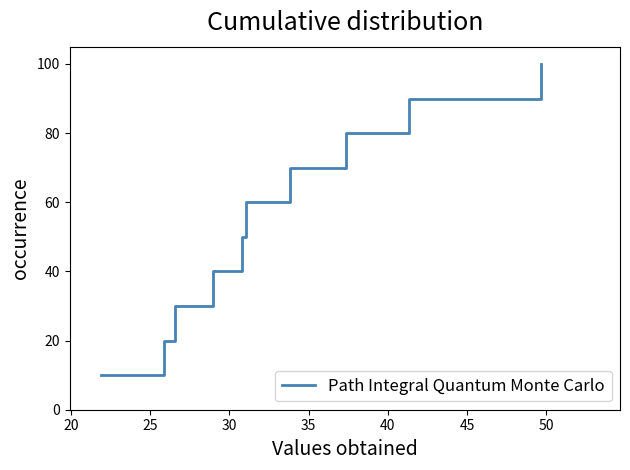

What is the maximum value shown in the chart?

100